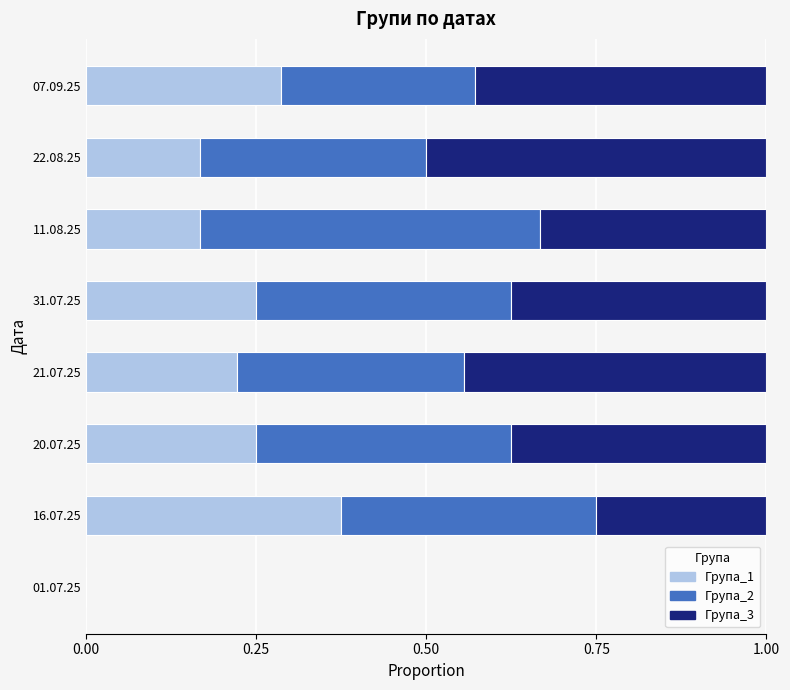

The value of Група_1 at 16.07.25 is 0.1. True or false?

False